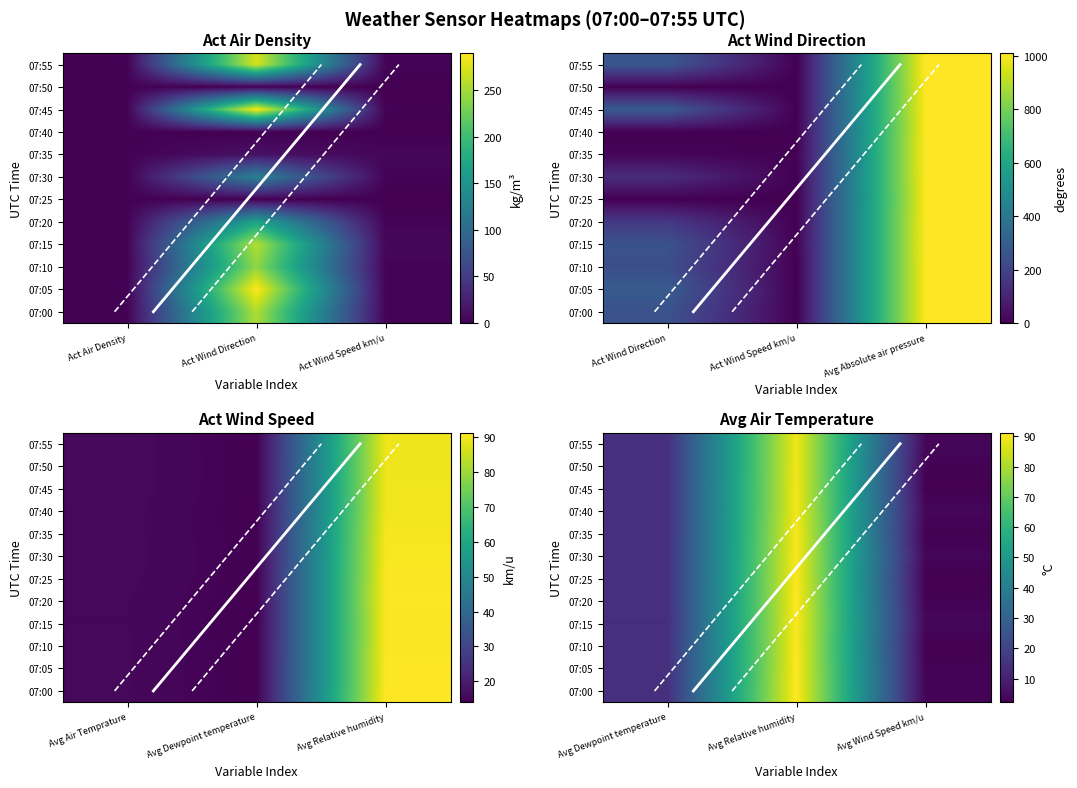

Is the value of 07:50 at Avg Wind Speed km/u greater than the value of 07:10 at Avg Wind Speed km/u?

Yes